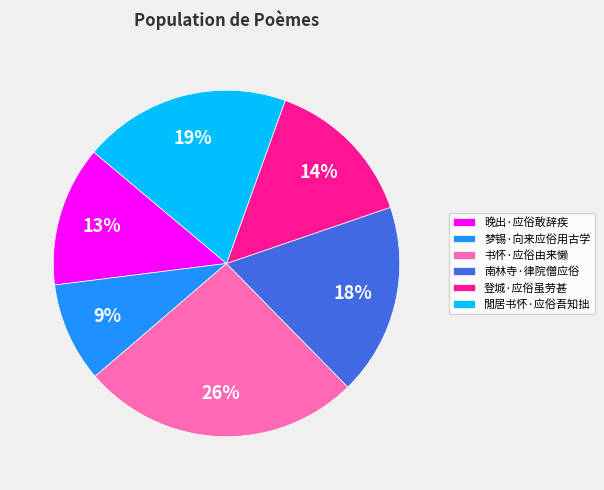

Is the sum of 閒居书怀·应俗吾知拙 and 南林寺·律院僧应俗 greater than half?

No